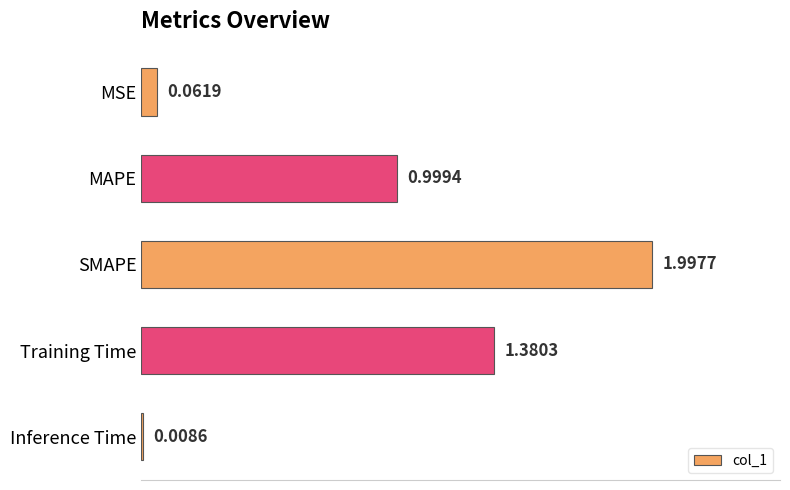

What is the label of the 5th bar from the top?

Inference Time